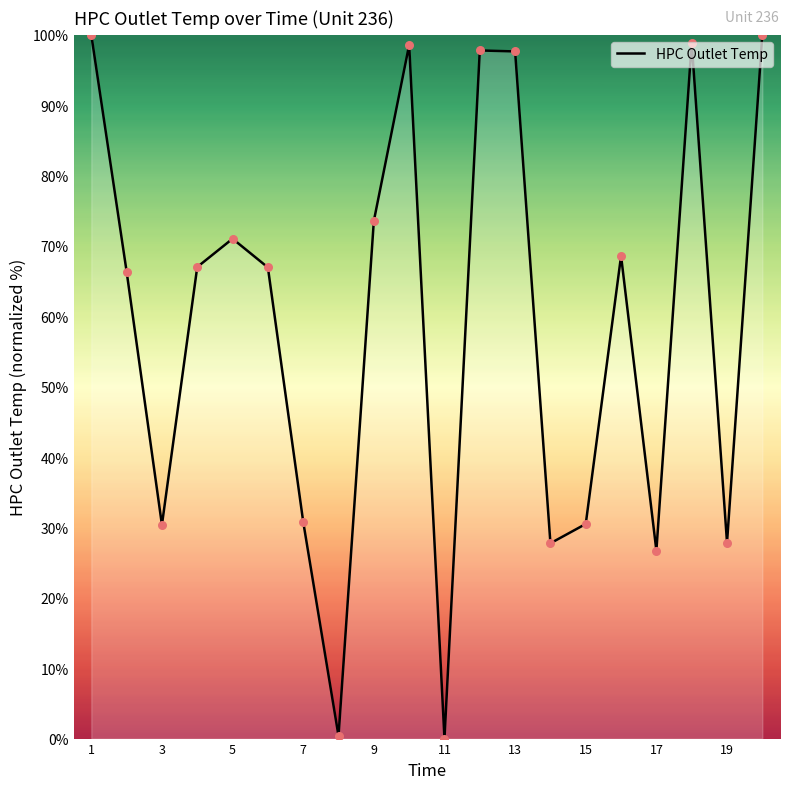

What is the greatest value displayed?

100.0